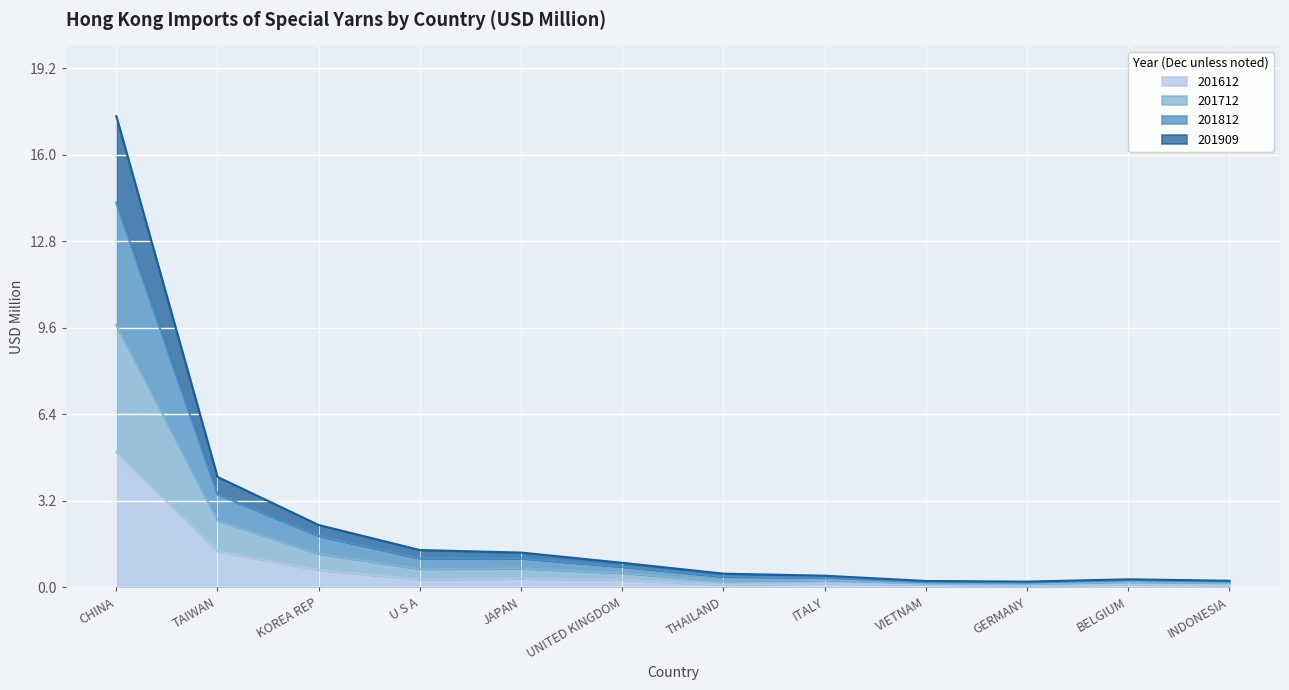

True or false: 201812 and 201712 cross at least once.

False